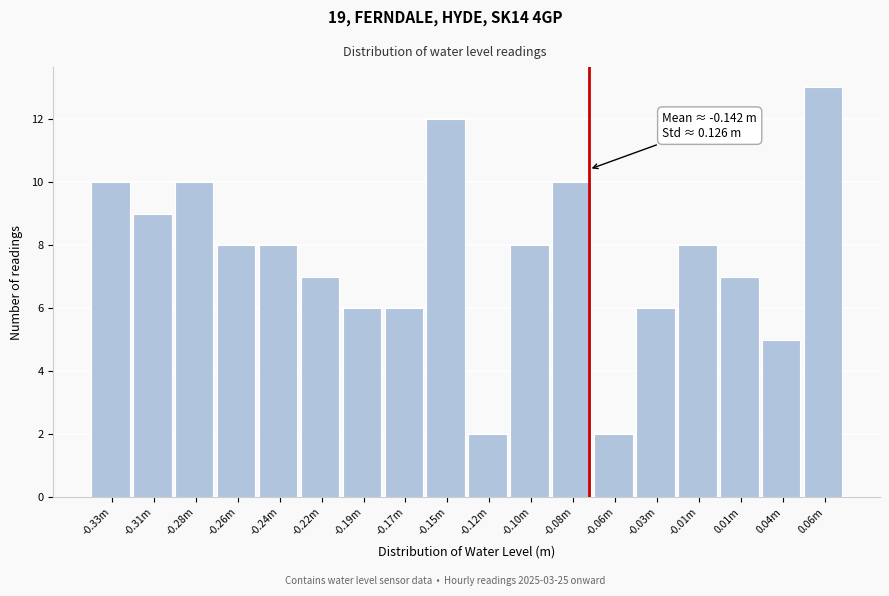

Reading right to left, extract all data points from this chart.

0.06m=13	0.04m=5	0.01m=7	-0.01m=8	-0.03m=6	-0.06m=2	-0.08m=10	-0.10m=8	-0.12m=2	-0.15m=12	-0.17m=6	-0.19m=6	-0.22m=7	-0.24m=8	-0.26m=8	-0.28m=10	-0.31m=9	-0.33m=10